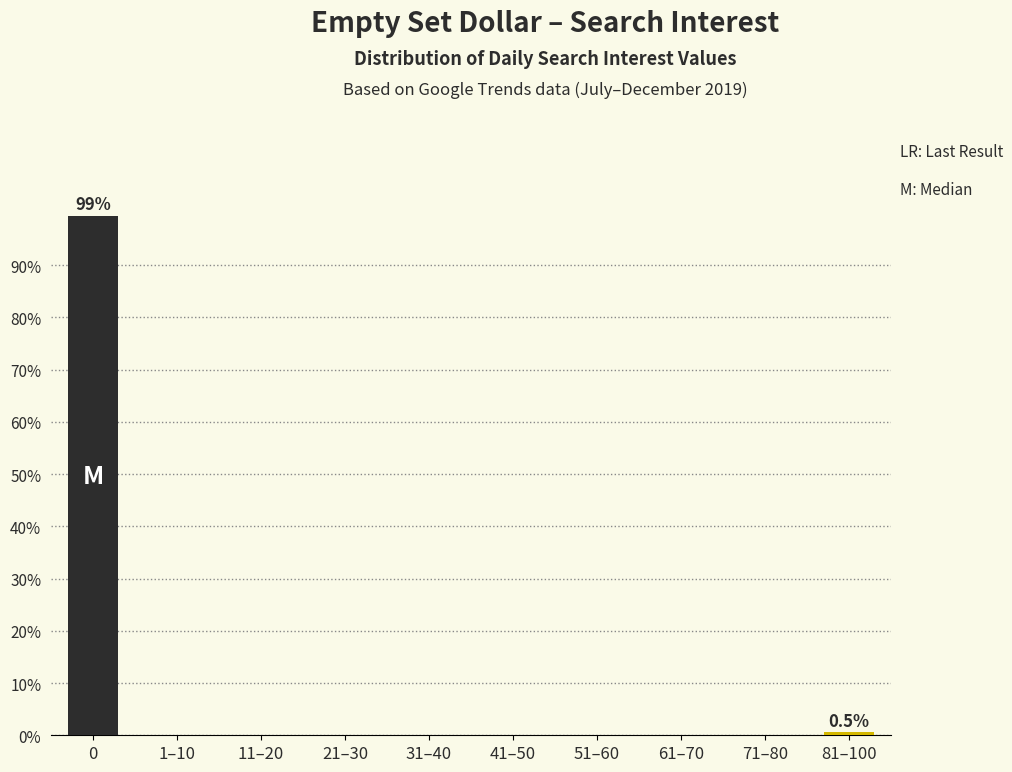

Reading right to left, what are all the values shown in this chart?

81–100=0.5	71–80=0.0	61–70=0.0	51–60=0.0	41–50=0.0	31–40=0.0	21–30=0.0	11–20=0.0	1–10=0.0	0=99.5